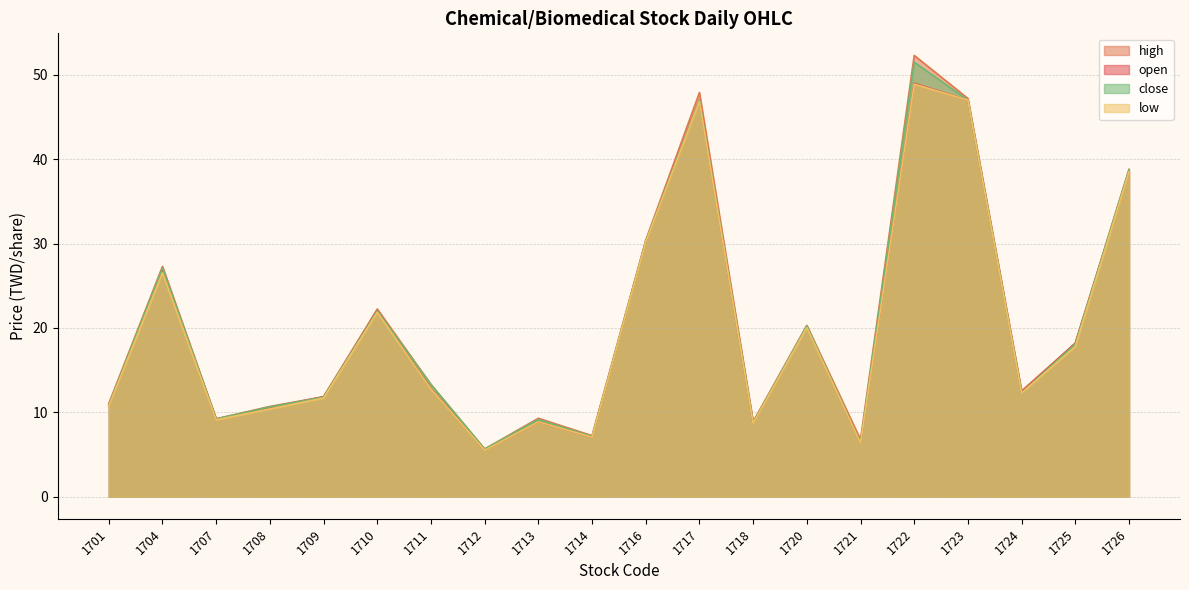

The low series shows 4.9 at 1714. True or false?

False